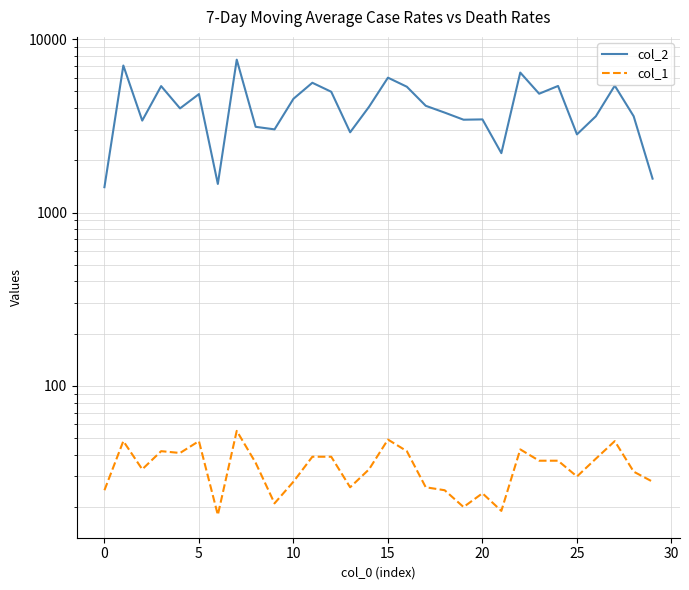

True or false: col_2 and col_1 intersect in this chart.

False